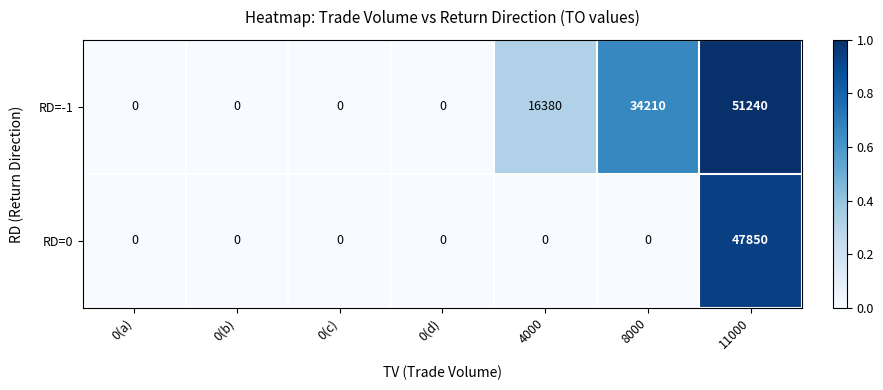

How many categories are shown in the chart?

7